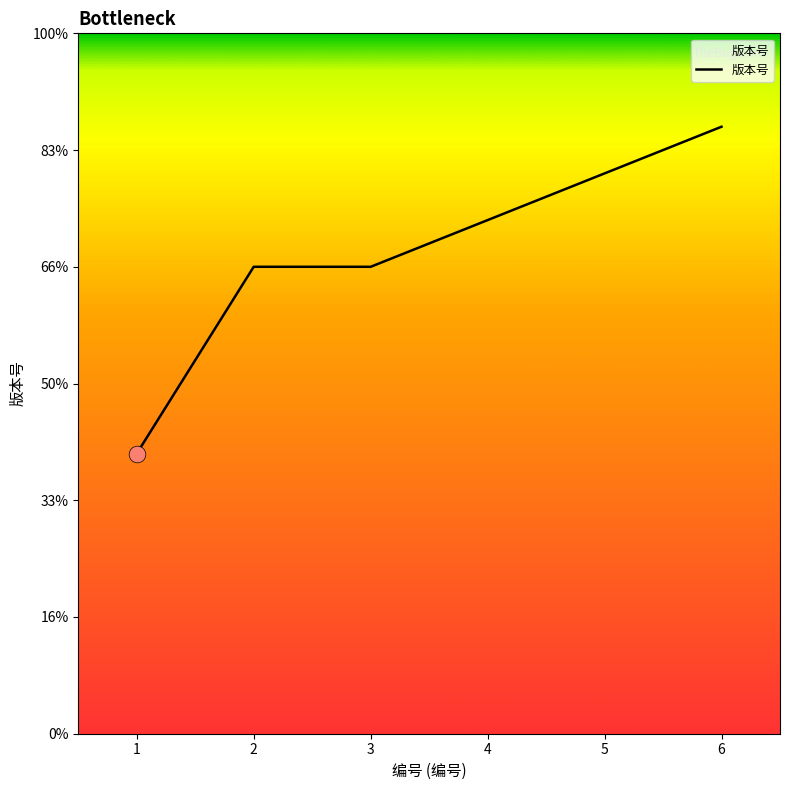

Is this an area chart (filled region under the line)?

Yes